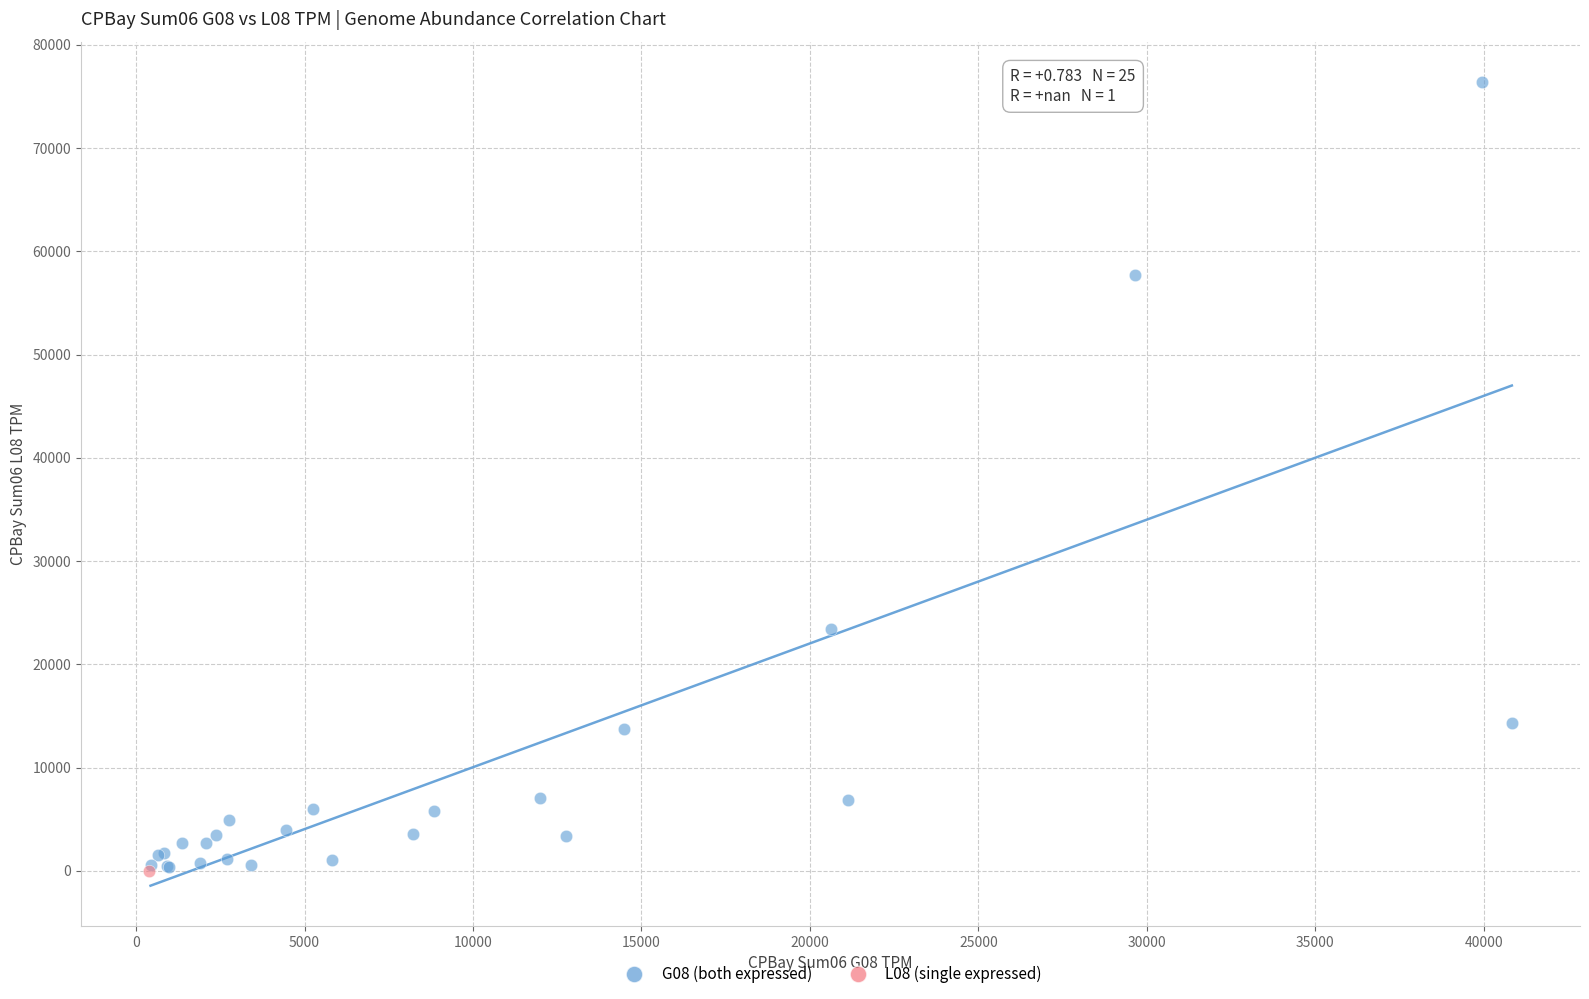

What are all the series names shown in the legend?

G08 (both expressed), L08 (single expressed)